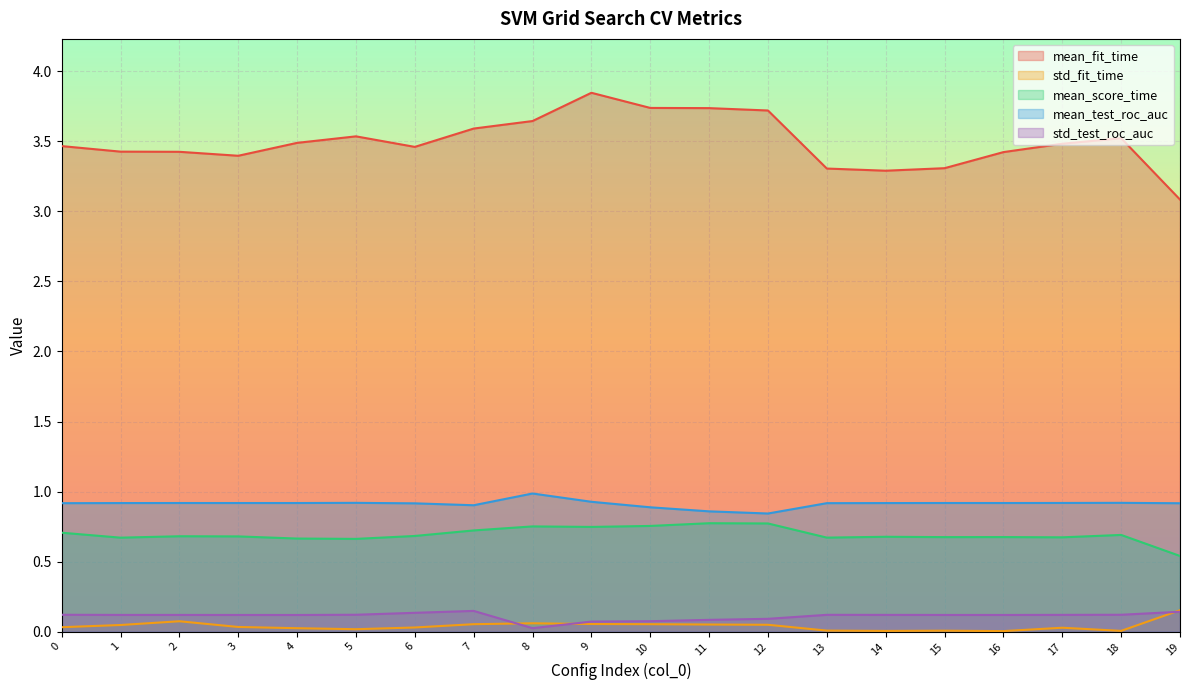

Where is the first local minimum for std_test_roc_auc?

4